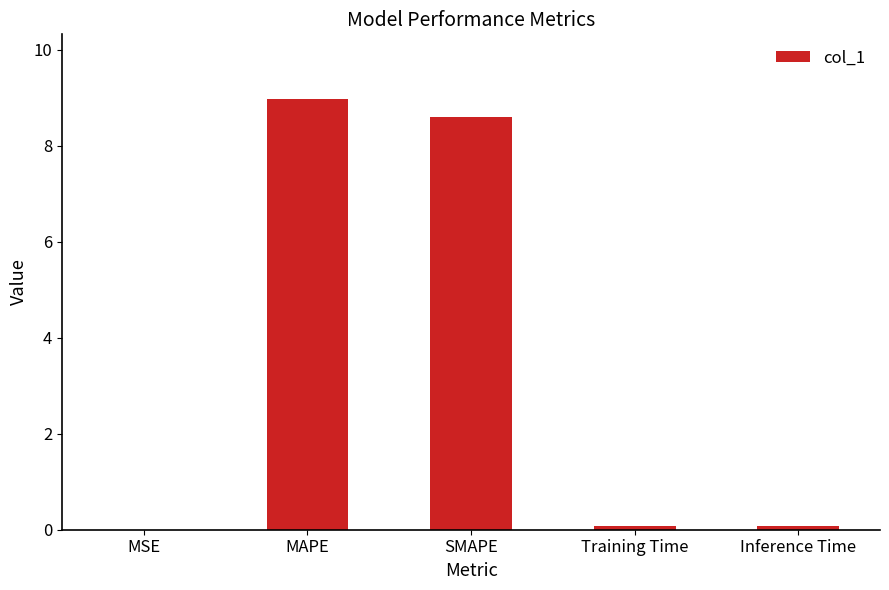

Is it true that the value at SMAPE is 5.2?

False